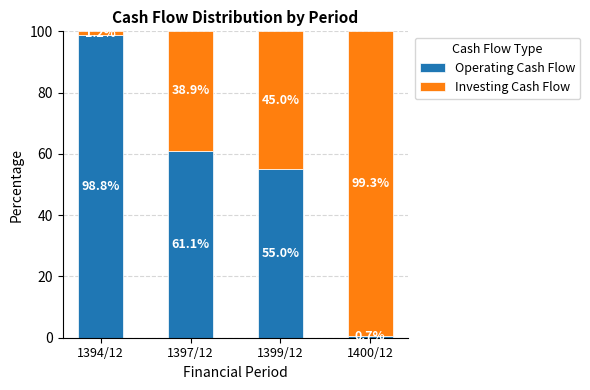

Reading left to right, what are the values for Operating Cash Flow?

98.8	61.1	55.0	0.7